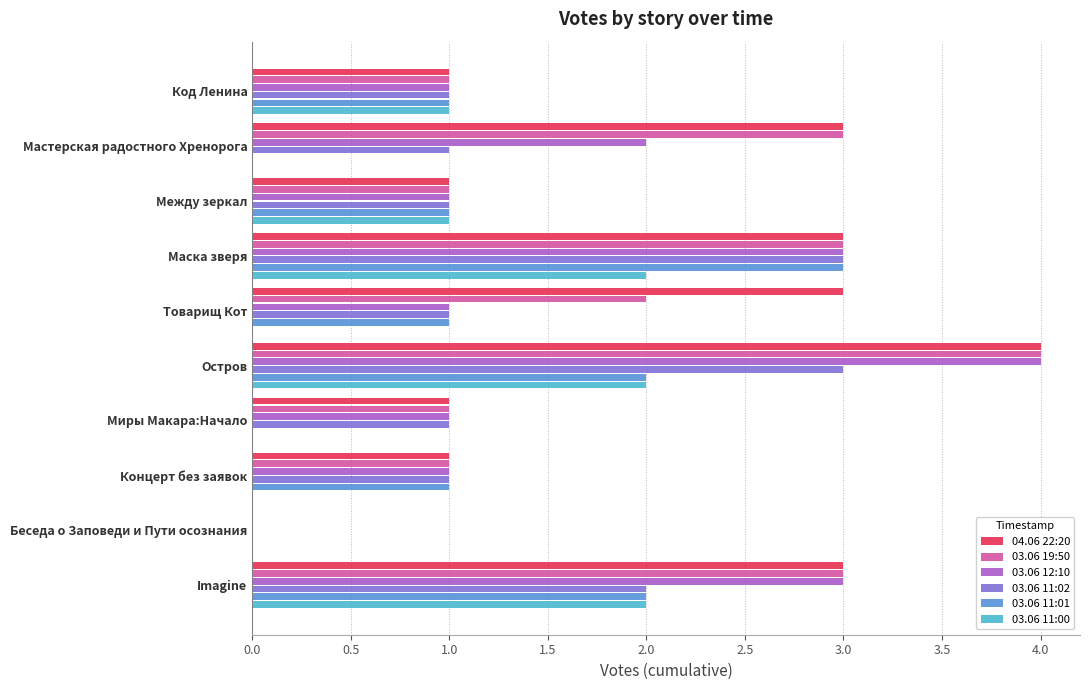

What is the sum of all 03.06 19:50 values?

19